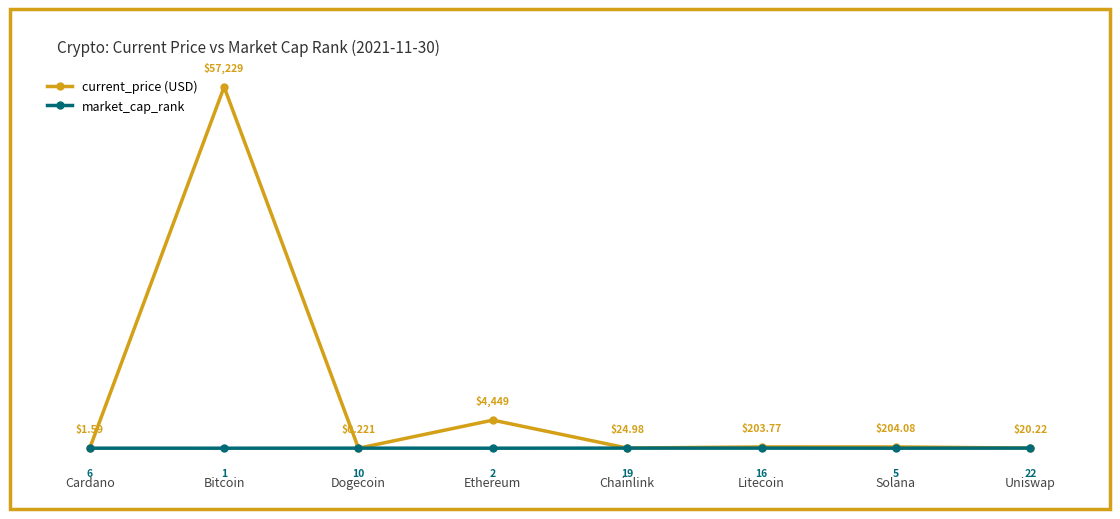

What is the total value across all series at Bitcoin?

57230.0